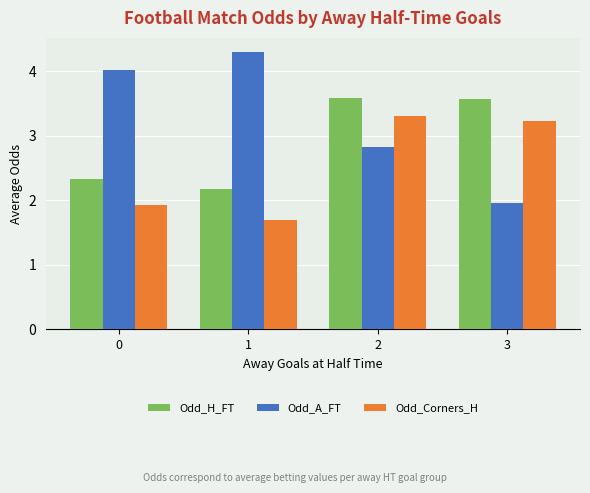

What is the difference between the maximum and minimum values in the Odd_A_FT series?

2.3